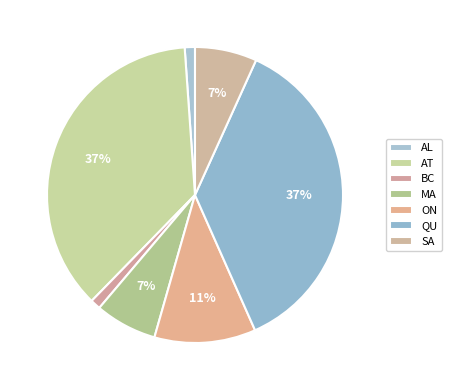

Does AL represent more than half of the total?

No